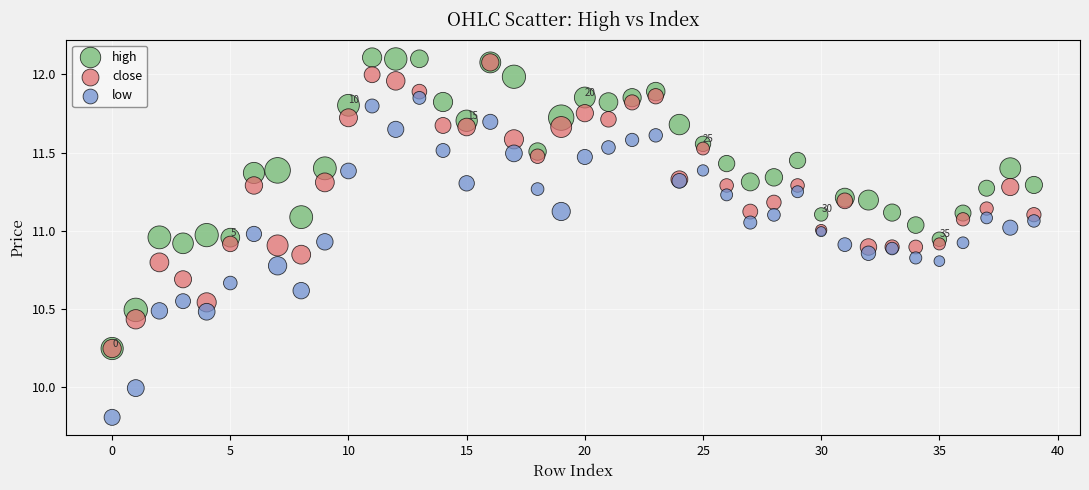

Which series reaches the minimum Y coordinate?

low